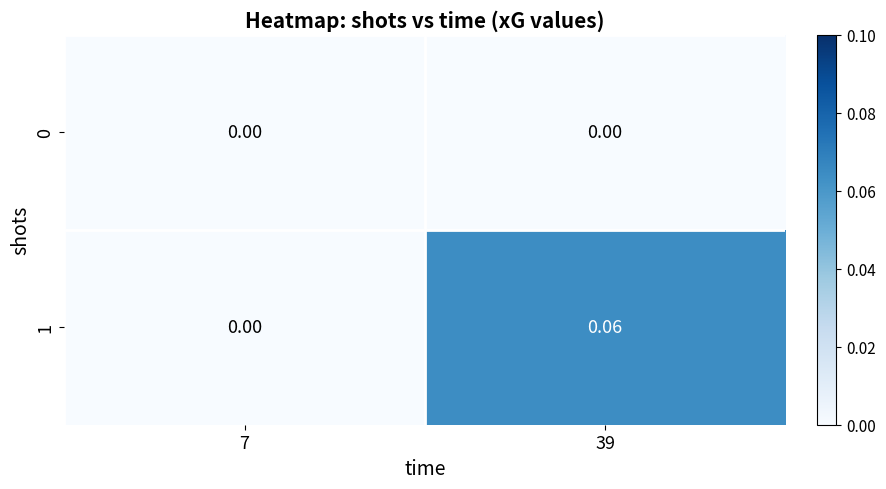

Reading left to right, list all the values displayed in this chart.

0: 7=0.0	39=0.0
1: 7=0.0	39=0.1